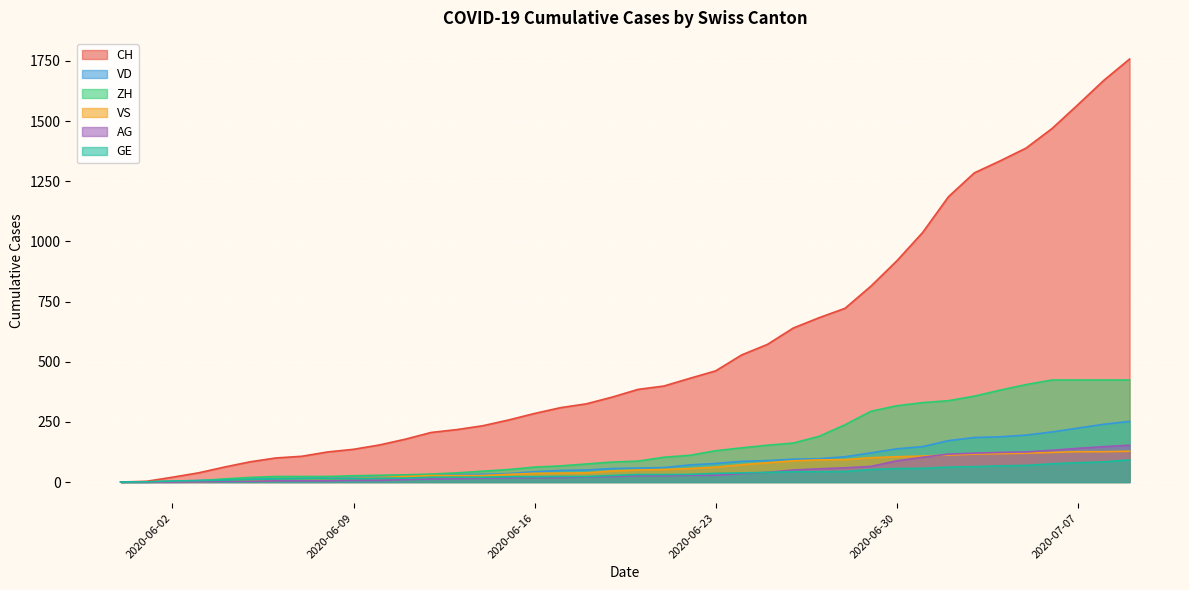

Which series has the widest spread of values?

CH